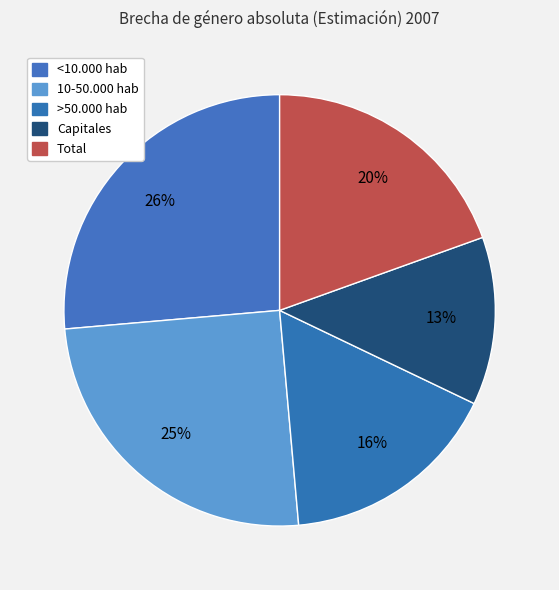

To the nearest percent, what portion does >50.000 hab represent?

16%